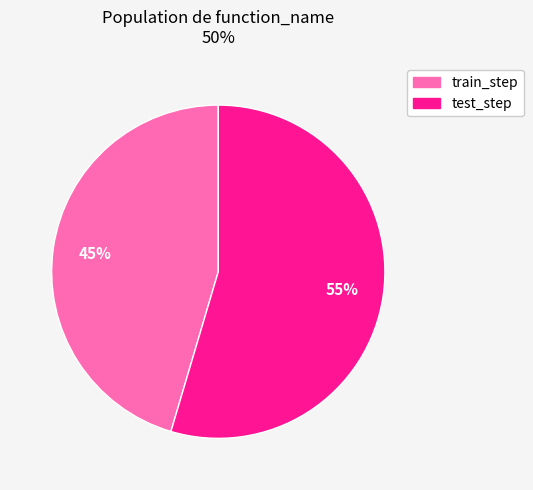

Do test_step and train_step together represent more than half of the pie?

Yes